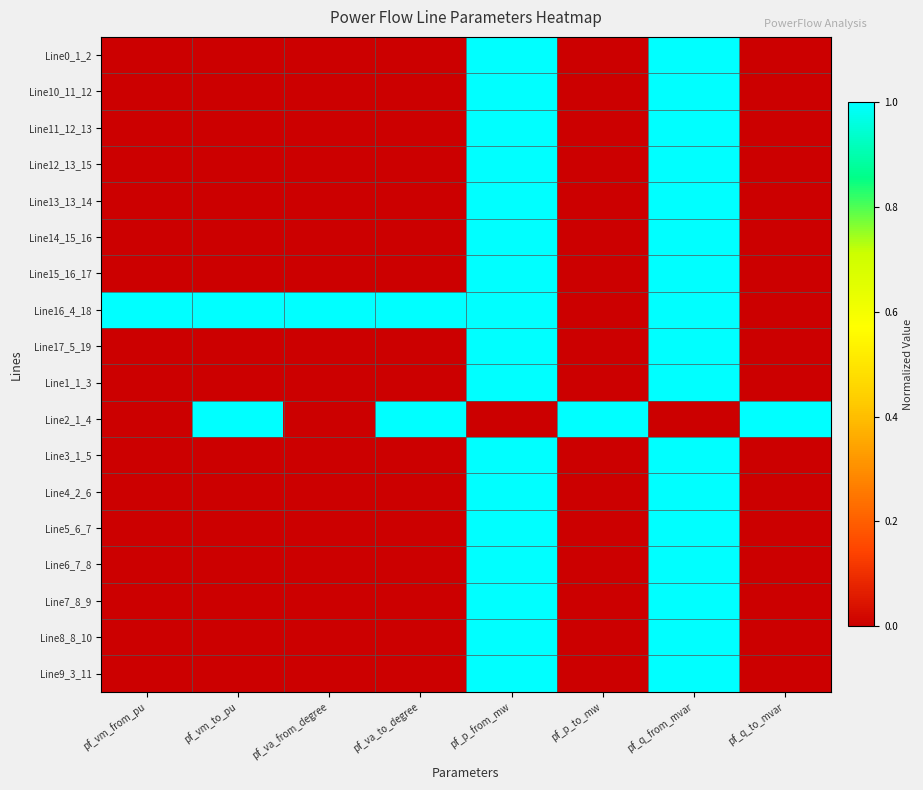

Reading left to right, extract all data points from this chart.

Line0_1_2: pf_vm_from_pu=0.0	pf_vm_to_pu=0.0	pf_va_from_degree=0.0	pf_va_to_degree=0.0	pf_p_from_mw=1.0	pf_p_to_mw=0.0	pf_q_from_mvar=1.0	pf_q_to_mvar=0.0
Line10_11_12: pf_vm_from_pu=0.0	pf_vm_to_pu=0.0	pf_va_from_degree=0.0	pf_va_to_degree=0.0	pf_p_from_mw=1.0	pf_p_to_mw=0.0	pf_q_from_mvar=1.0	pf_q_to_mvar=0.0
Line11_12_13: pf_vm_from_pu=0.0	pf_vm_to_pu=0.0	pf_va_from_degree=0.0	pf_va_to_degree=0.0	pf_p_from_mw=1.0	pf_p_to_mw=0.0	pf_q_from_mvar=1.0	pf_q_to_mvar=0.0
Line12_13_15: pf_vm_from_pu=0.0	pf_vm_to_pu=0.0	pf_va_from_degree=0.0	pf_va_to_degree=0.0	pf_p_from_mw=1.0	pf_p_to_mw=0.0	pf_q_from_mvar=1.0	pf_q_to_mvar=0.0
Line13_13_14: pf_vm_from_pu=0.0	pf_vm_to_pu=0.0	pf_va_from_degree=0.0	pf_va_to_degree=0.0	pf_p_from_mw=1.0	pf_p_to_mw=0.0	pf_q_from_mvar=1.0	pf_q_to_mvar=0.0
Line14_15_16: pf_vm_from_pu=0.0	pf_vm_to_pu=0.0	pf_va_from_degree=0.0	pf_va_to_degree=0.0	pf_p_from_mw=1.0	pf_p_to_mw=0.0	pf_q_from_mvar=1.0	pf_q_to_mvar=0.0
Line15_16_17: pf_vm_from_pu=0.0	pf_vm_to_pu=0.0	pf_va_from_degree=0.0	pf_va_to_degree=0.0	pf_p_from_mw=1.0	pf_p_to_mw=0.0	pf_q_from_mvar=1.0	pf_q_to_mvar=0.0
Line16_4_18: pf_vm_from_pu=1.0	pf_vm_to_pu=1.0	pf_va_from_degree=1.0	pf_va_to_degree=1.0	pf_p_from_mw=1.0	pf_p_to_mw=0.0	pf_q_from_mvar=1.0	pf_q_to_mvar=0.0
Line17_5_19: pf_vm_from_pu=0.0	pf_vm_to_pu=0.0	pf_va_from_degree=0.0	pf_va_to_degree=0.0	pf_p_from_mw=1.0	pf_p_to_mw=0.0	pf_q_from_mvar=1.0	pf_q_to_mvar=0.0
Line1_1_3: pf_vm_from_pu=0.0	pf_vm_to_pu=0.0	pf_va_from_degree=0.0	pf_va_to_degree=0.0	pf_p_from_mw=1.0	pf_p_to_mw=0.0	pf_q_from_mvar=1.0	pf_q_to_mvar=0.0
Line2_1_4: pf_vm_from_pu=0.0	pf_vm_to_pu=1.0	pf_va_from_degree=0.0	pf_va_to_degree=1.0	pf_p_from_mw=0.0	pf_p_to_mw=1.0	pf_q_from_mvar=0.0	pf_q_to_mvar=1.0
Line3_1_5: pf_vm_from_pu=0.0	pf_vm_to_pu=0.0	pf_va_from_degree=0.0	pf_va_to_degree=0.0	pf_p_from_mw=1.0	pf_p_to_mw=0.0	pf_q_from_mvar=1.0	pf_q_to_mvar=0.0
Line4_2_6: pf_vm_from_pu=0.0	pf_vm_to_pu=0.0	pf_va_from_degree=0.0	pf_va_to_degree=0.0	pf_p_from_mw=1.0	pf_p_to_mw=0.0	pf_q_from_mvar=1.0	pf_q_to_mvar=0.0
Line5_6_7: pf_vm_from_pu=0.0	pf_vm_to_pu=0.0	pf_va_from_degree=0.0	pf_va_to_degree=0.0	pf_p_from_mw=1.0	pf_p_to_mw=0.0	pf_q_from_mvar=1.0	pf_q_to_mvar=0.0
Line6_7_8: pf_vm_from_pu=0.0	pf_vm_to_pu=0.0	pf_va_from_degree=0.0	pf_va_to_degree=0.0	pf_p_from_mw=1.0	pf_p_to_mw=0.0	pf_q_from_mvar=1.0	pf_q_to_mvar=0.0
Line7_8_9: pf_vm_from_pu=0.0	pf_vm_to_pu=0.0	pf_va_from_degree=0.0	pf_va_to_degree=0.0	pf_p_from_mw=1.0	pf_p_to_mw=0.0	pf_q_from_mvar=1.0	pf_q_to_mvar=0.0
Line8_8_10: pf_vm_from_pu=0.0	pf_vm_to_pu=0.0	pf_va_from_degree=0.0	pf_va_to_degree=0.0	pf_p_from_mw=1.0	pf_p_to_mw=0.0	pf_q_from_mvar=1.0	pf_q_to_mvar=0.0
Line9_3_11: pf_vm_from_pu=0.0	pf_vm_to_pu=0.0	pf_va_from_degree=0.0	pf_va_to_degree=0.0	pf_p_from_mw=1.0	pf_p_to_mw=0.0	pf_q_from_mvar=1.0	pf_q_to_mvar=0.0